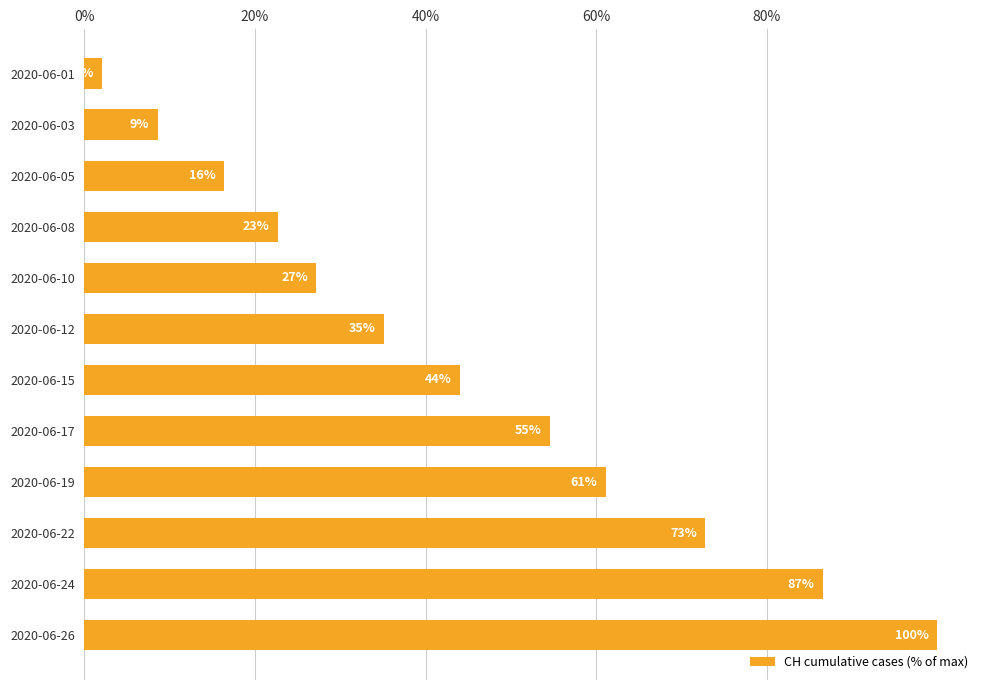

Does the chart contain any negative values?

No